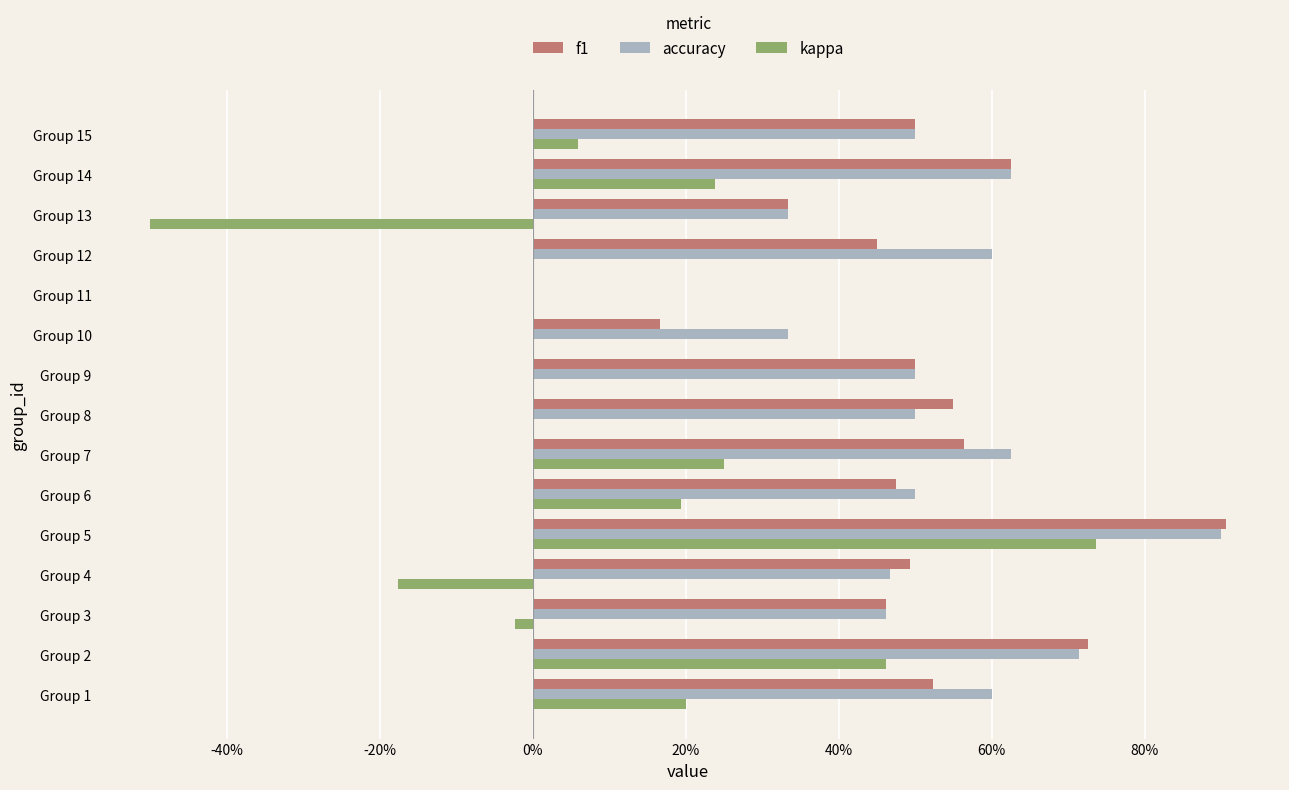

What are all the series names shown in the legend?

f1, accuracy, kappa